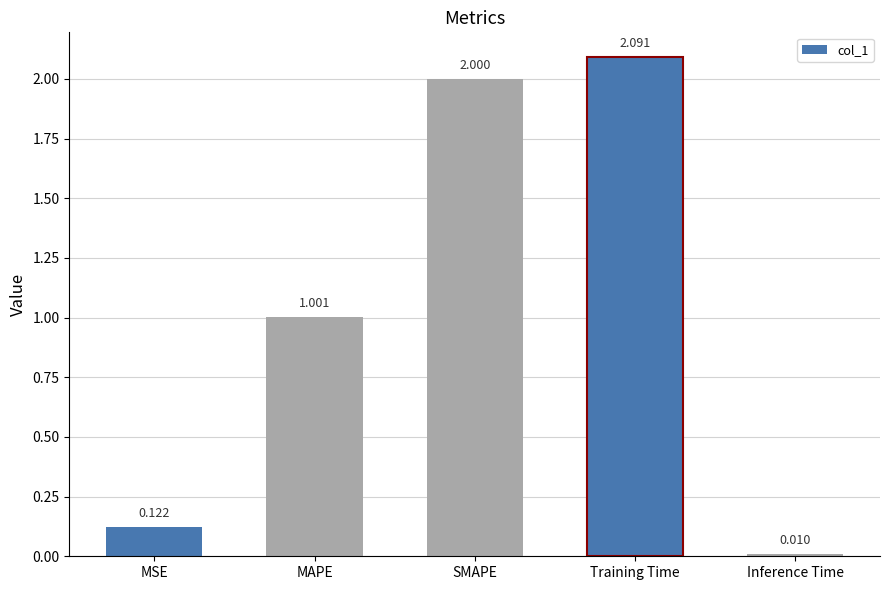

What is the maximum value shown in the chart?

2.1